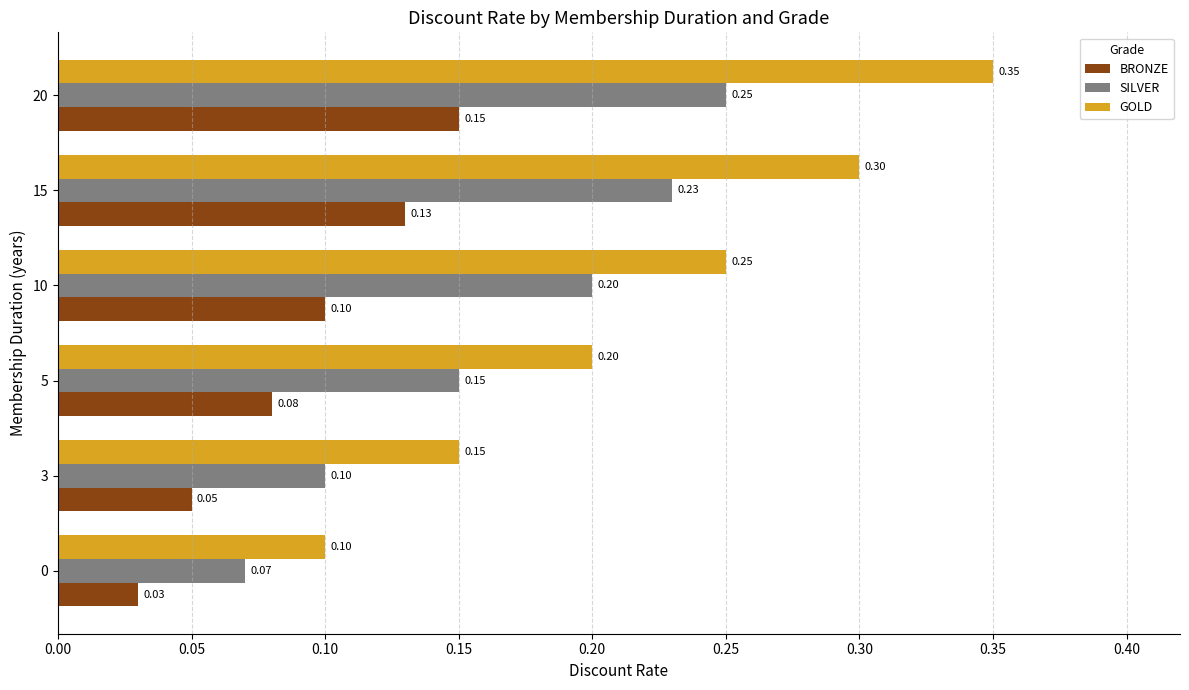

At 10, list the series in order from smallest to largest.

BRONZE, SILVER, GOLD